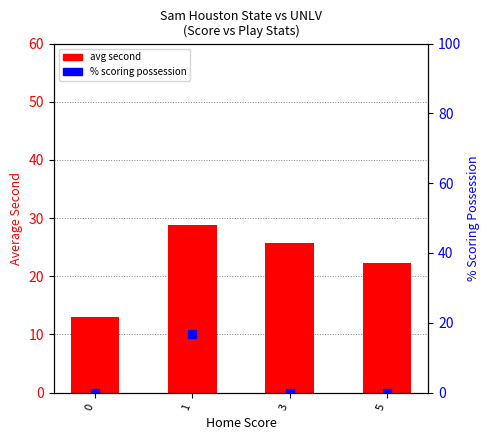

Which series has the largest total across all categories?

avg second